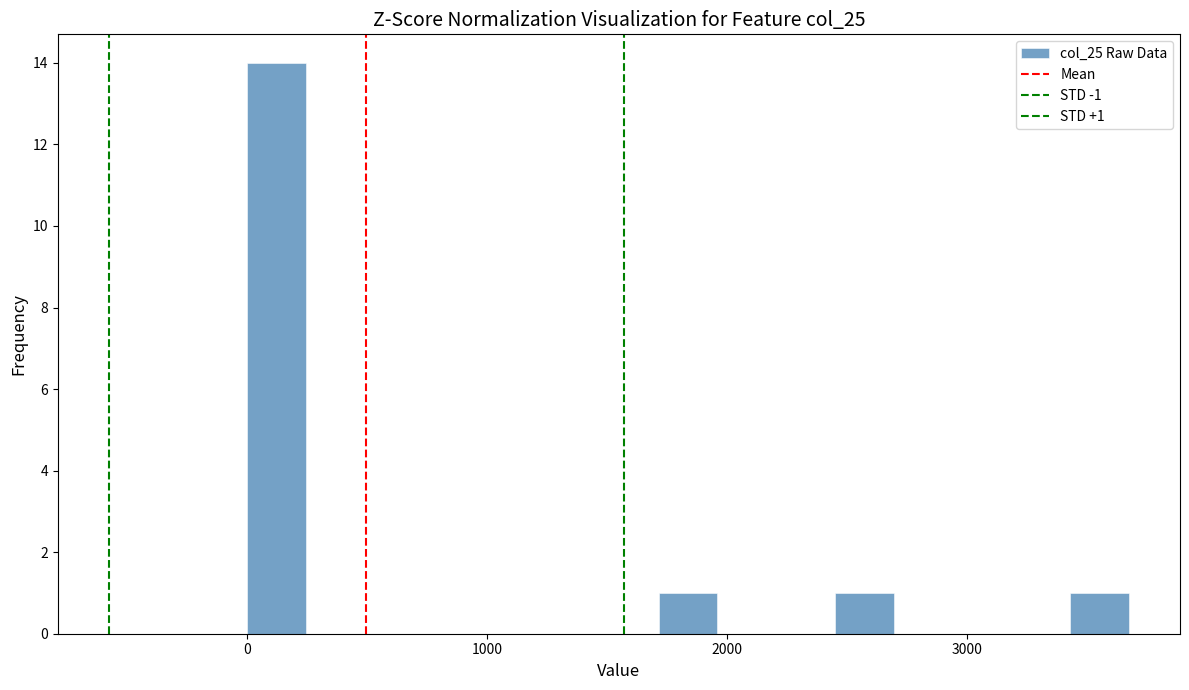

Read against the x-axis, roughly where is the centre of the tallest bar?

100